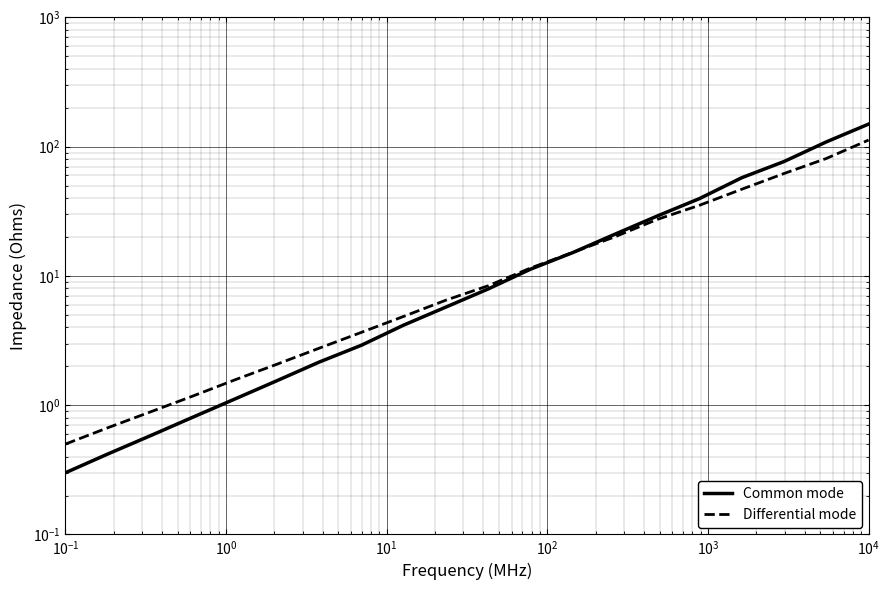

The Differential mode series shows 0.4 at $\mathdefault{10^{-1}}$. True or false?

False